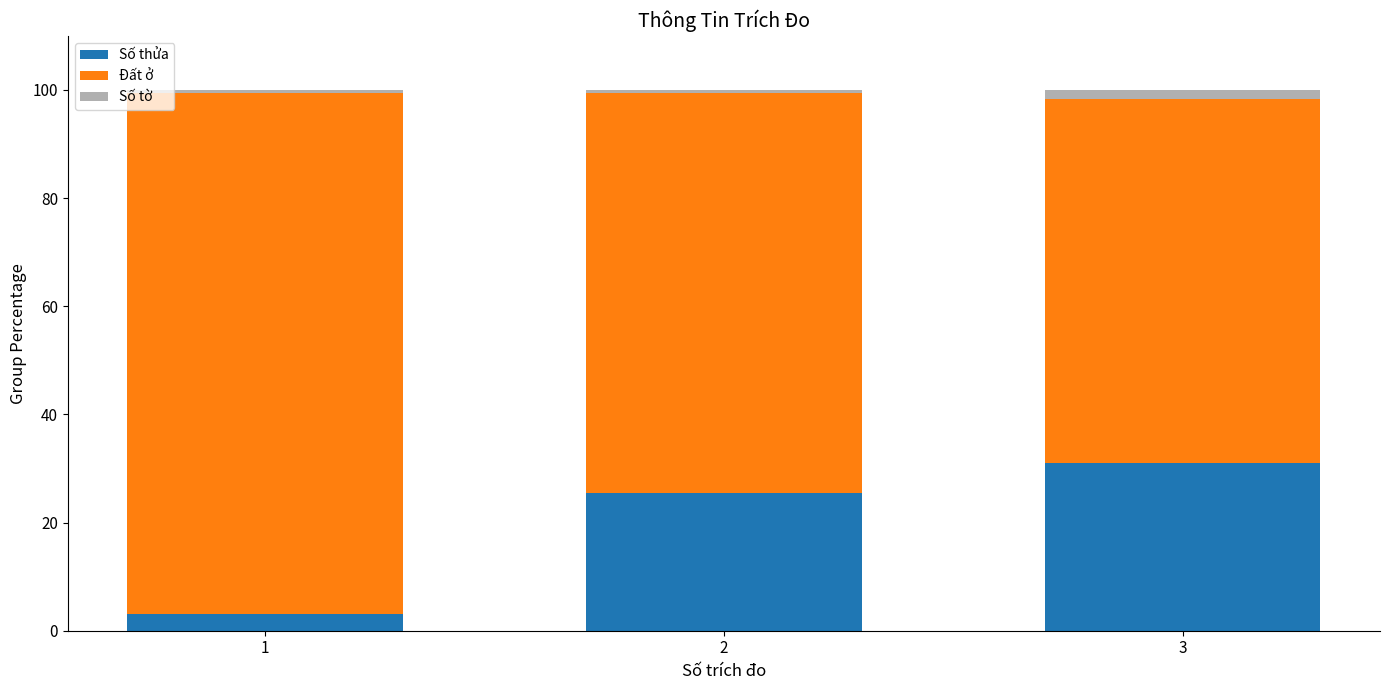

Rank the categories by Số thửa value from highest to lowest.

3, 2, 1